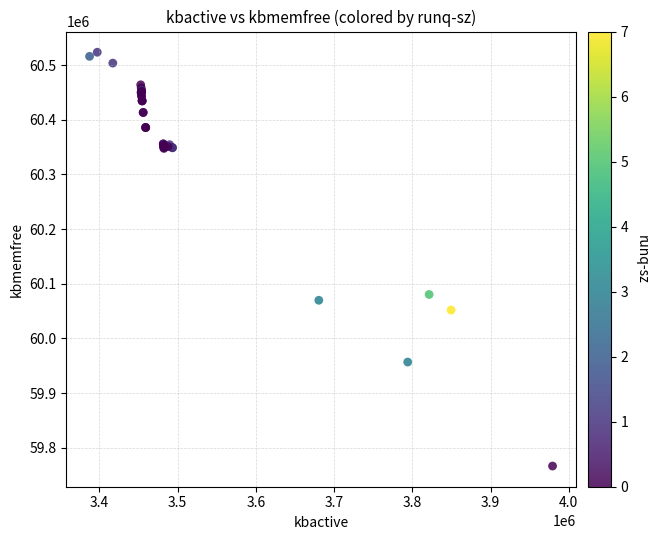

What Y value in the scatter plot is closest to 60145078?

60080456